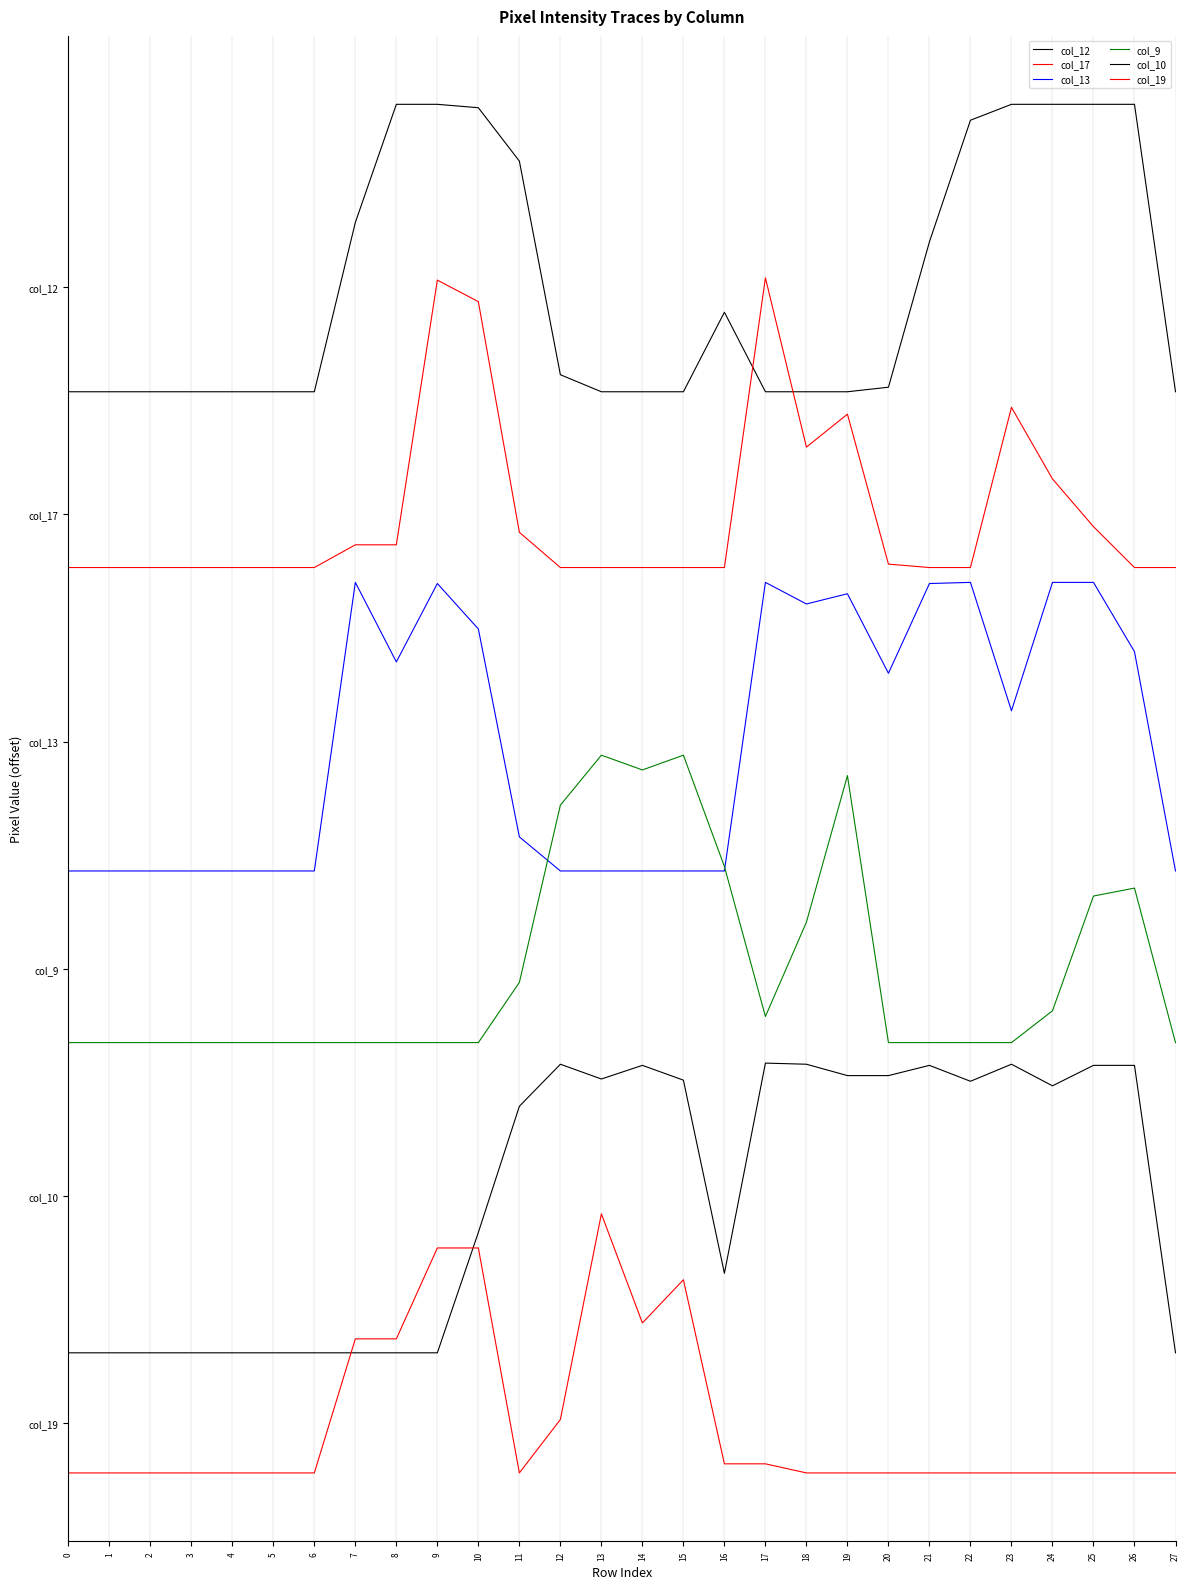

Rank the series at 14 from highest to lowest value.

col_12, col_17, col_9, col_13, col_10, col_19